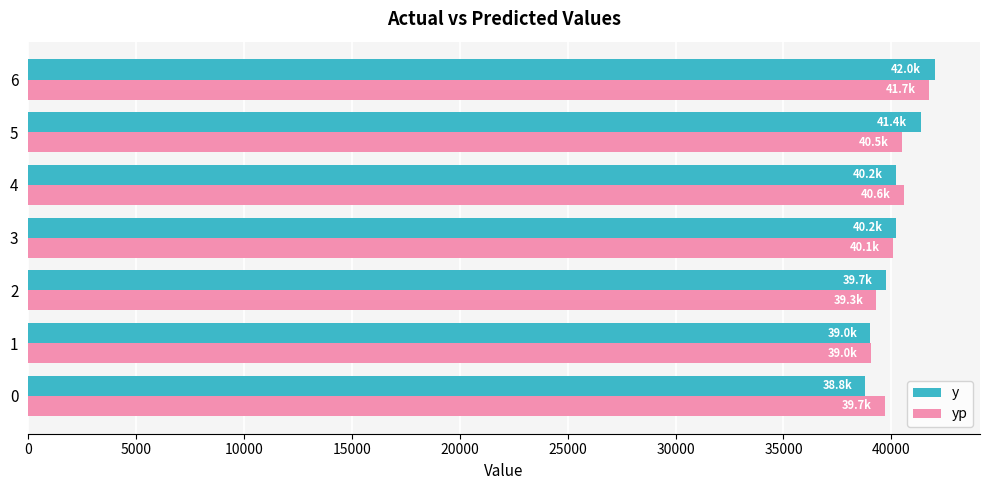

The value of yp at 3 is 71688.0. True or false?

False